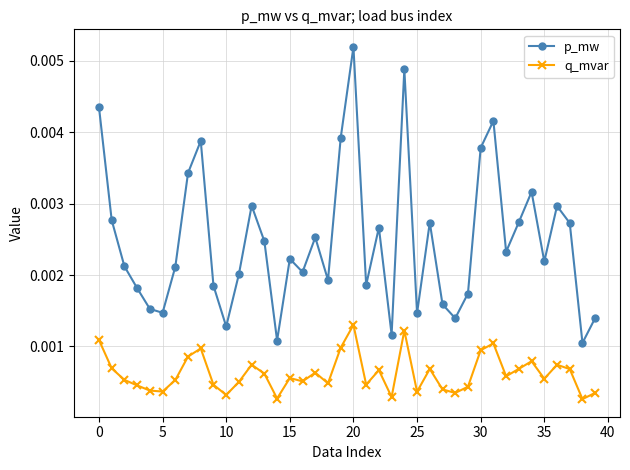

What are all the series names shown in the legend?

p_mw, q_mvar